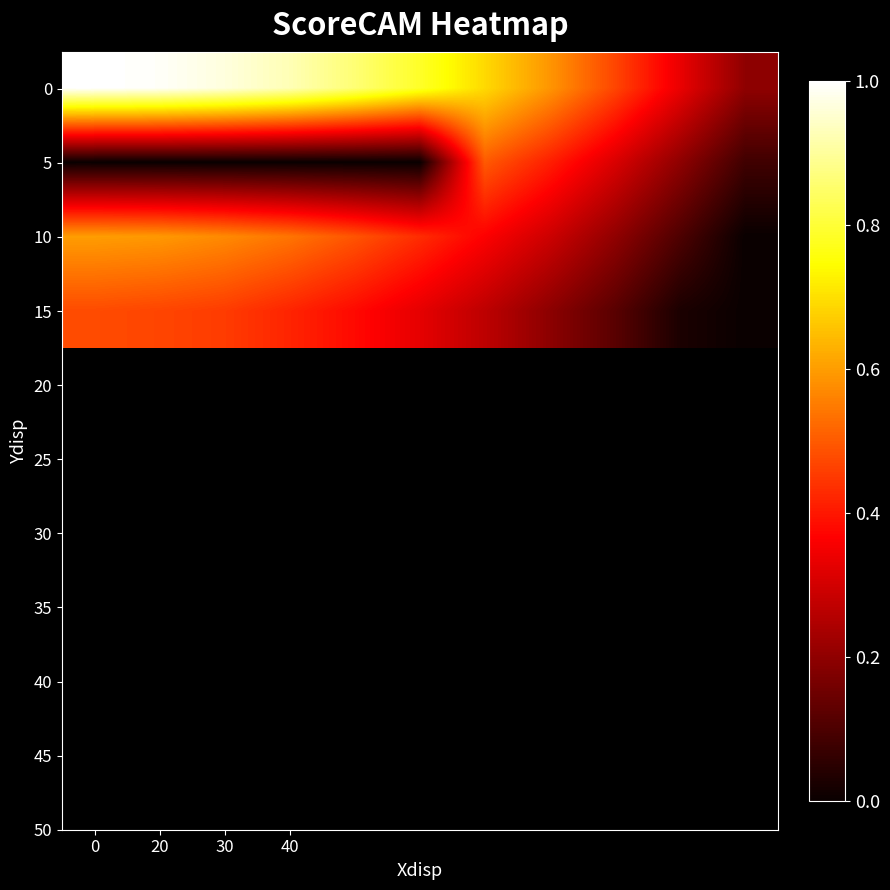

At how many categories does at least one series exceed 0?

11